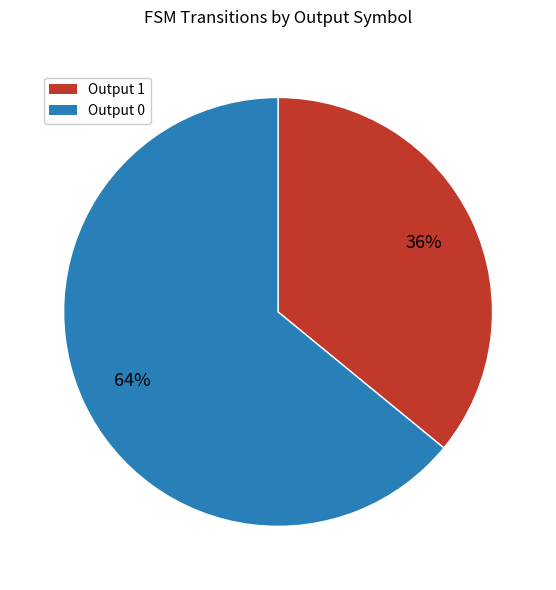

Is there a majority slice in this chart?

Yes